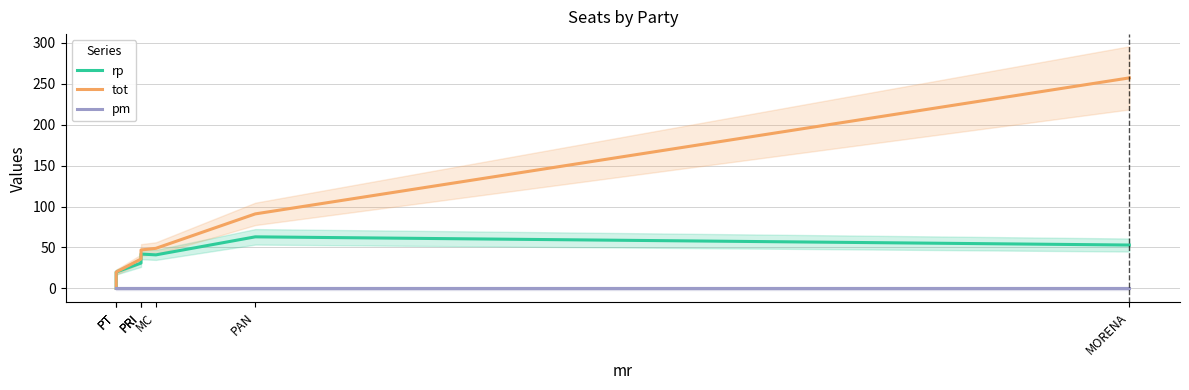

True or false: tot and pm cross at least once.

False